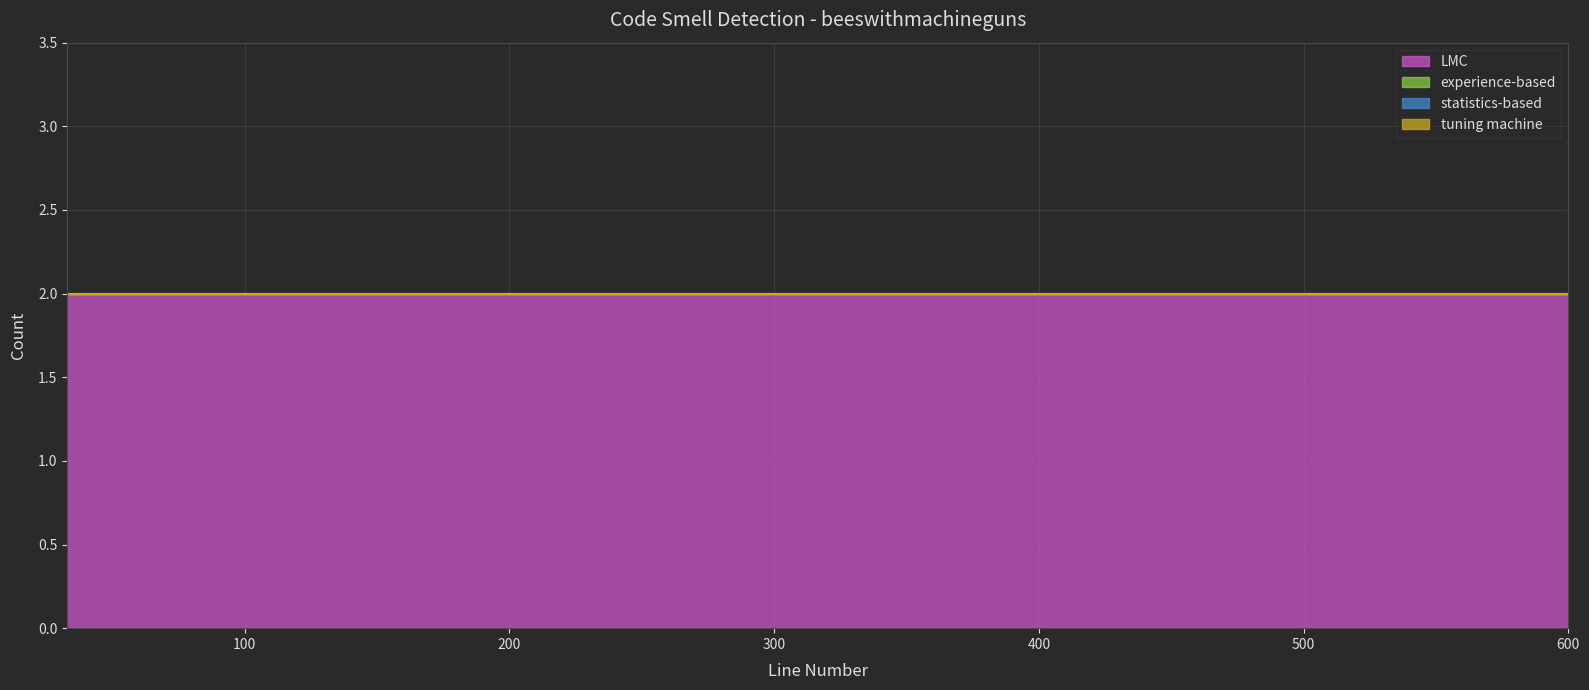

What is the total value across all series at 51?

2